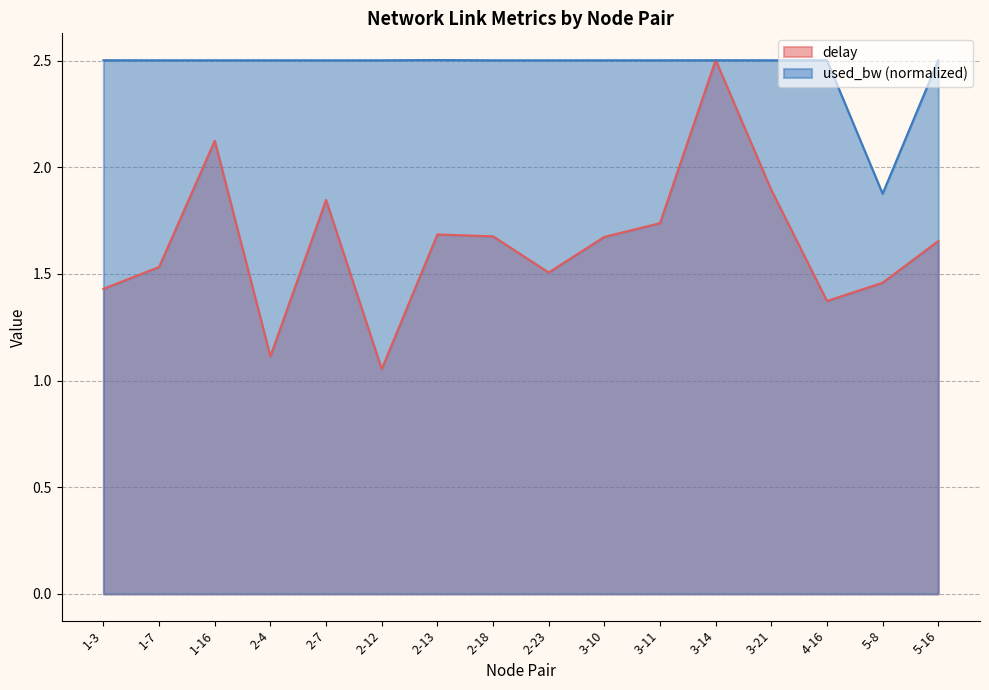

How many intersections are there between delay and used_bw?

2